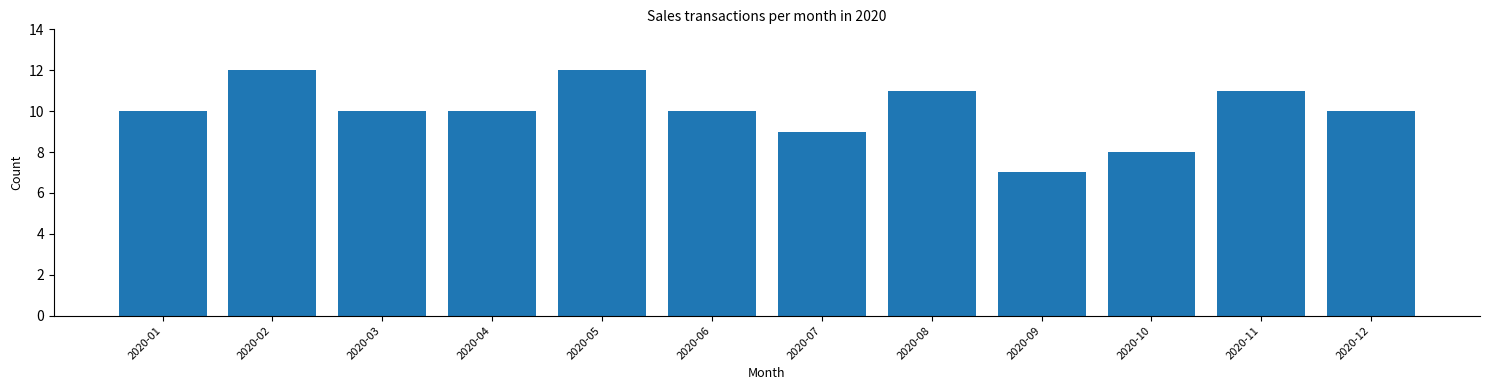

Reading left to right, transcribe all the data shown in this chart.

10	12	10	10	12	10	9	11	7	8	11	10